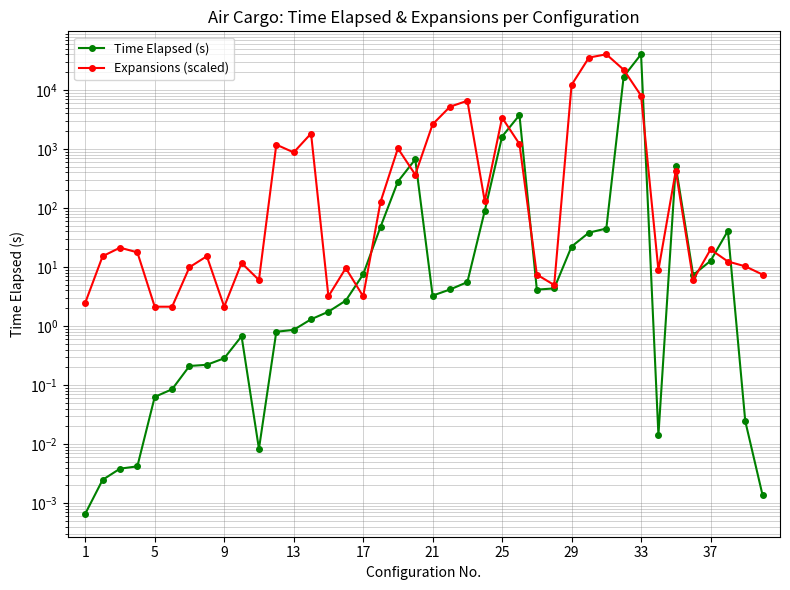

Reading right to left, what are all the values shown in this chart?

Time Elapsed (s): 0.0	0.0	41.0	12.7	7.3	514.8	0.0	40126.4	16861.2	44.9	38.2	22.2	4.3	4.1	3749.2	1623.5	89.0	5.5	4.2	3.3	665.4	280.1	47.8	7.5	2.7	1.7	1.3	0.9	0.8	0.0	0.7	0.3	0.2	0.2	0.1	0.1	0.0	0.0	0.0	0.0
Expansions (scaled): 7.4	10.3	12.4	19.8	6.0	427.7	8.9	8003.4	21977.7	40126.4	35310.4	12154.2	5.0	7.4	1211.9	3391.7	130.6	6553.3	5191.3	2615.6	367.1	1022.1	126.4	3.2	9.6	3.2	1824.7	873.4	1183.6	6.0	11.7	2.1	15.2	9.9	2.1	2.1	17.7	21.2	15.2	2.5